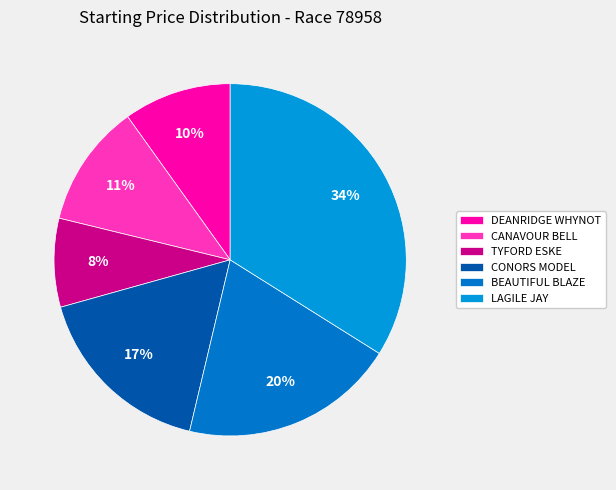

Between CONORS MODEL and BEAUTIFUL BLAZE, which is larger?

BEAUTIFUL BLAZE